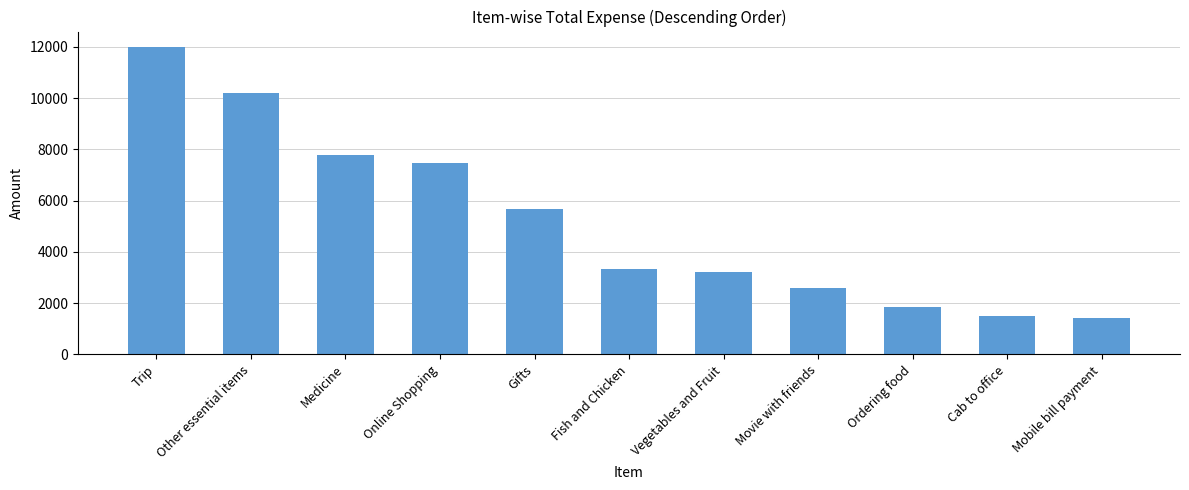

What is the minimum value shown in the chart?

1411.3